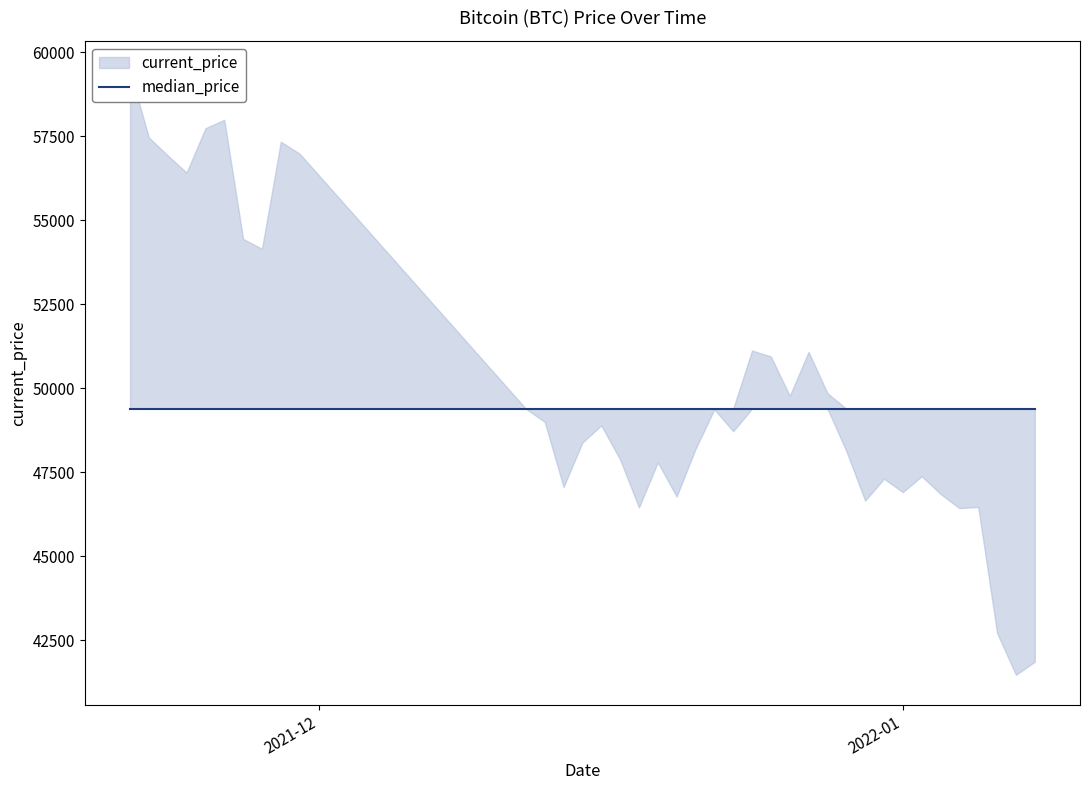

Reading left to right, list all the values displayed in this chart.

59441	57464	56930	56420	57739	57990	54445	54151	57340	56982	49393	48999	47061	48384	48895	47881	46452	47795	46779	48192	49373	48721	51123	50946	49776	51083	49855	48134	46655	47308	46908	47382	46854	46432	46466	42718	41471	41859